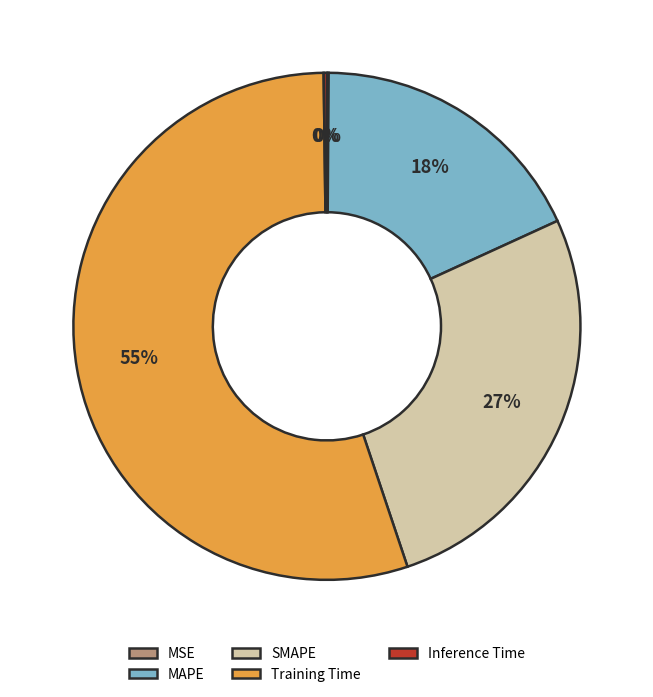

Which has a higher value, MAPE or Training Time?

Training Time